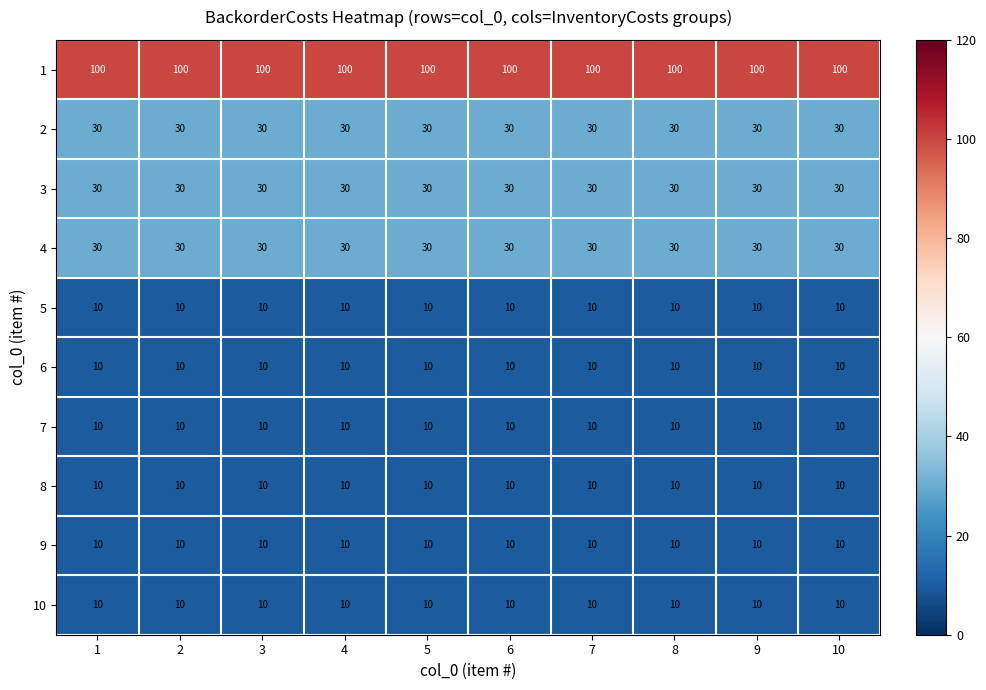

What is the spread (max minus min) of values at 4?

90